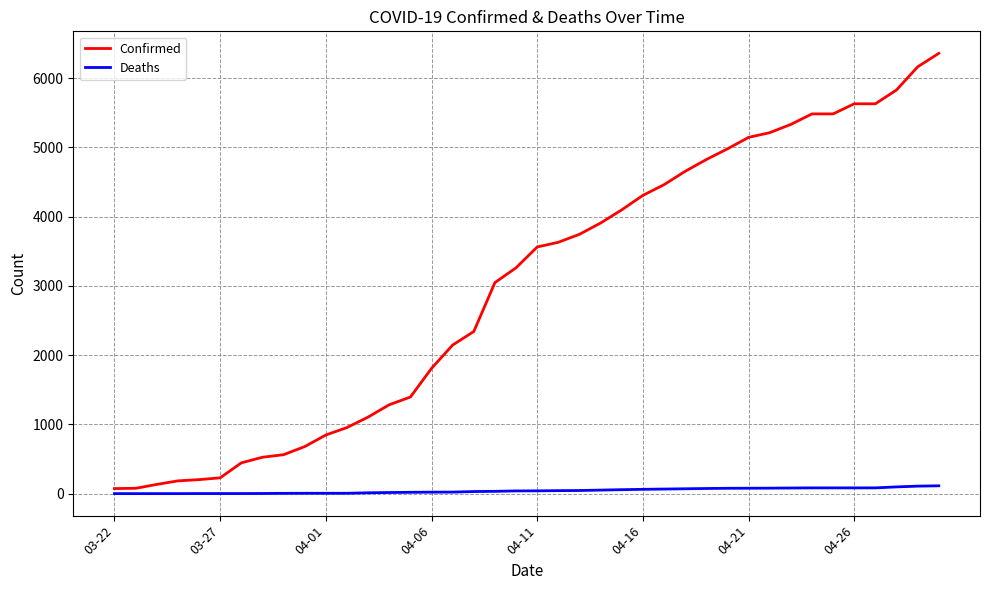

List the series in order of their peak value, lowest first.

Deaths, Confirmed